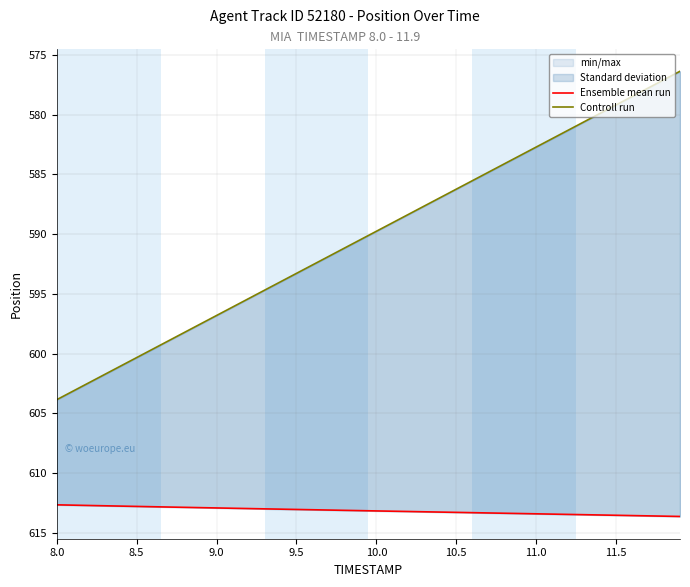

What is the label of the 35th point from the right?

8.5